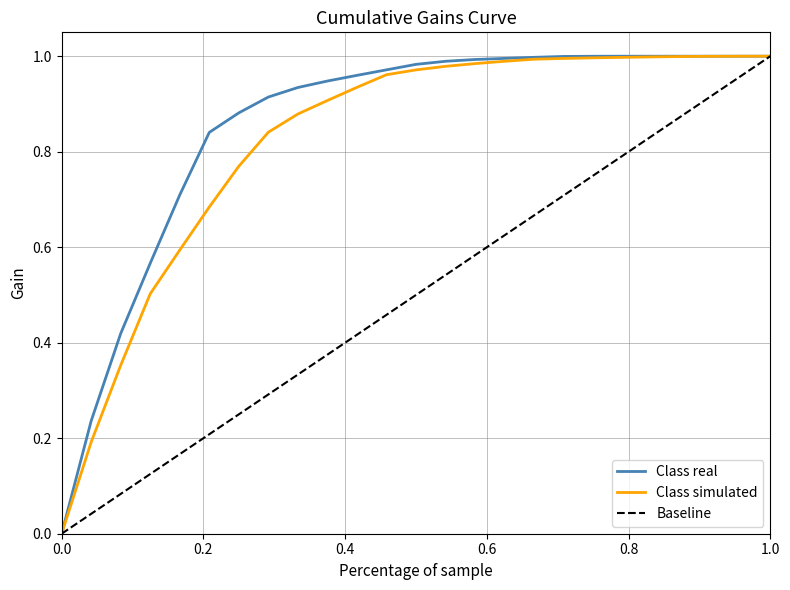

What is the difference between the maximum and minimum values in the Class real series?

1.0